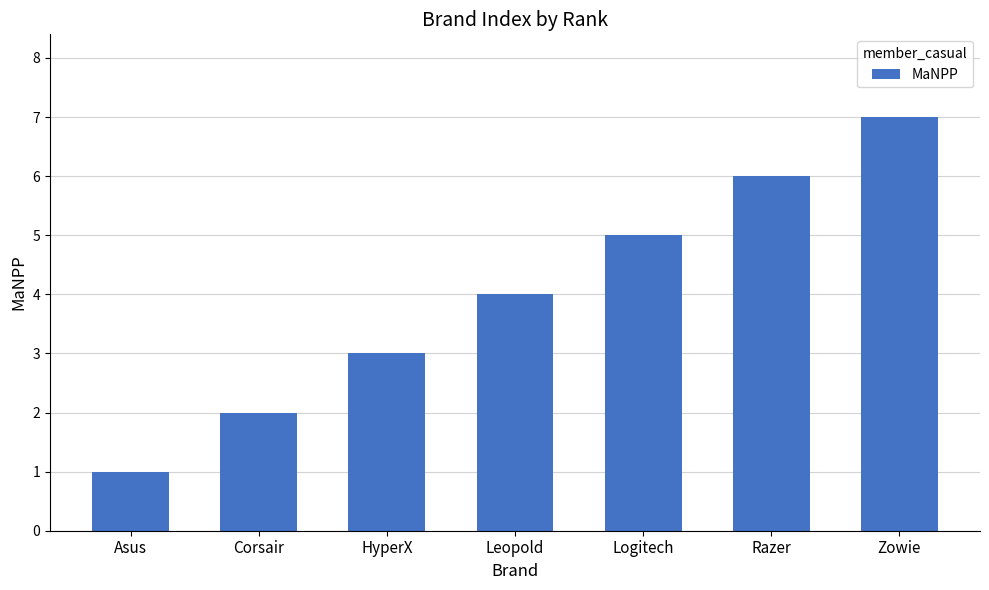

How many data points are less than 4?

3